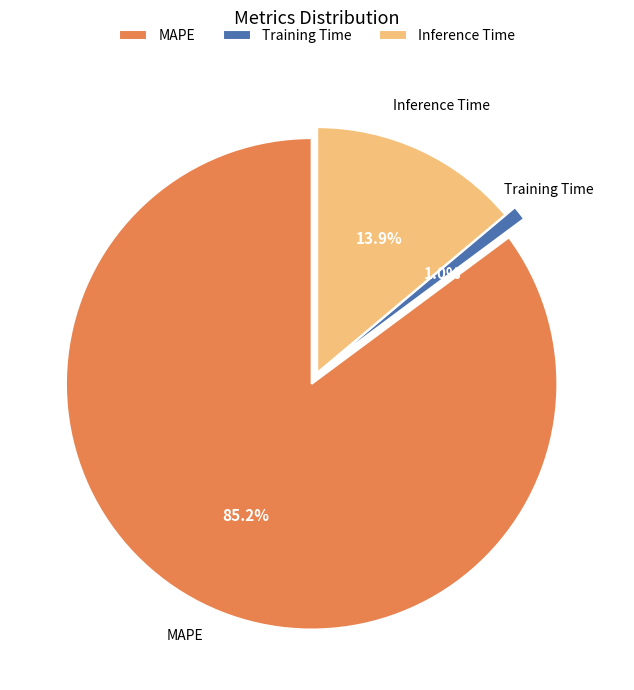

What percentage do Training Time and MAPE together represent?

86.1%